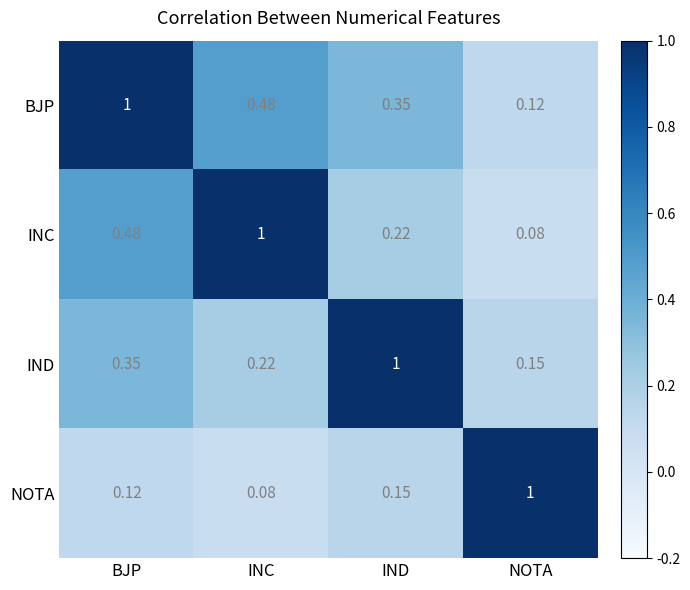

Where is BJP nearest to the value 0?

NOTA